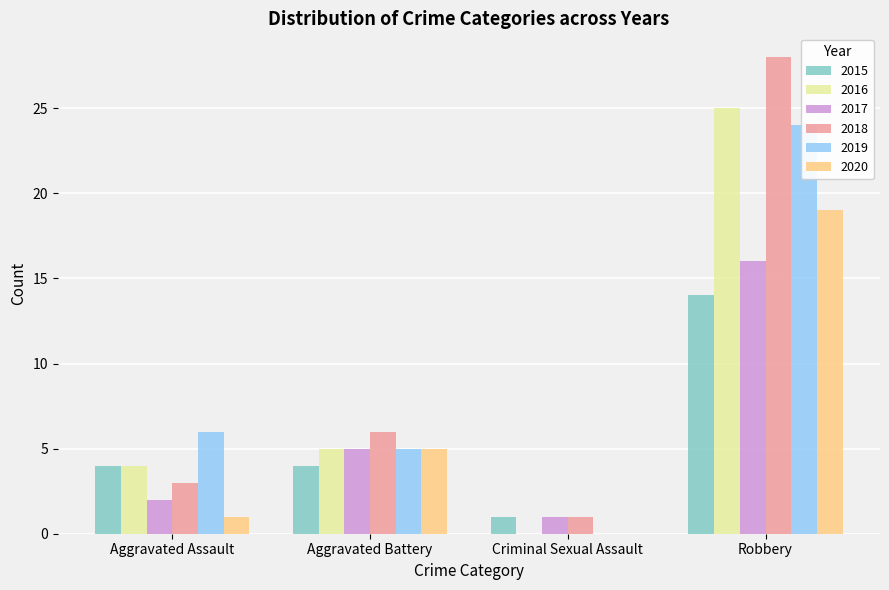

What is the average value of the 2019 series?

9